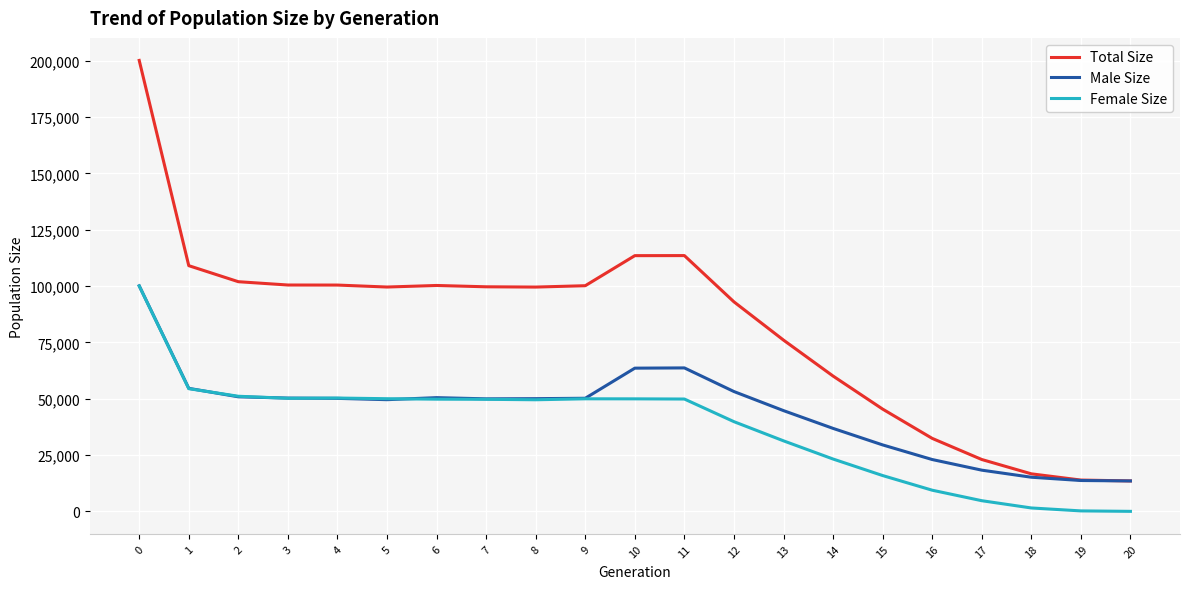

True or false: Male Size has a value of 29491 at 15.

True